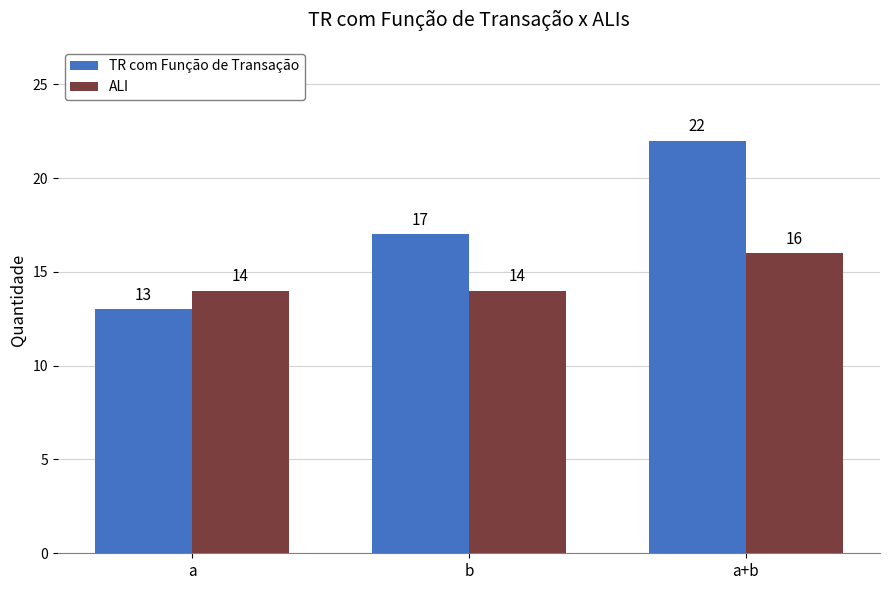

How many groups of bars are there?

3